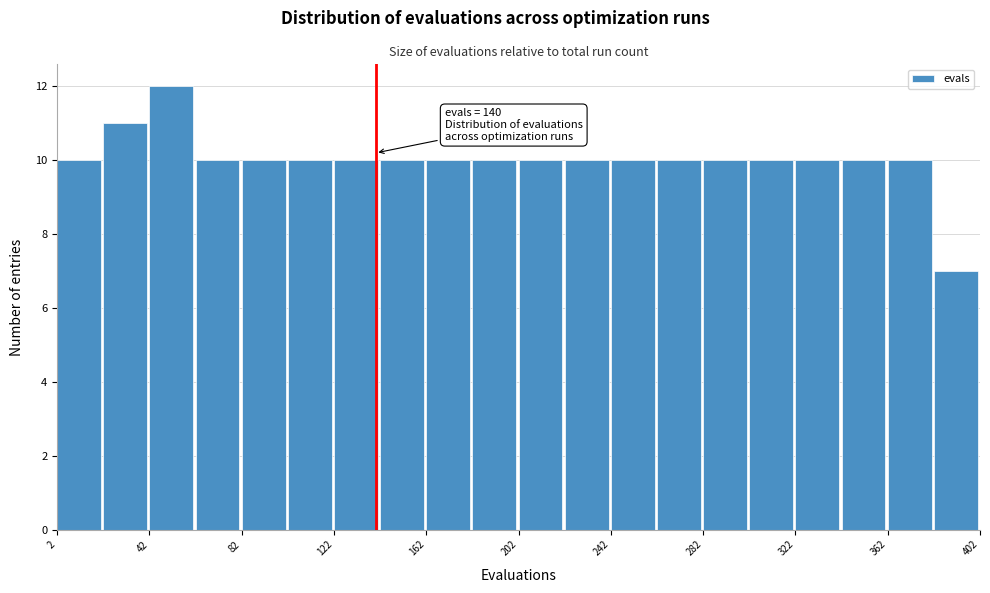

Which range on the x-axis has the tallest bar?

42 to 62